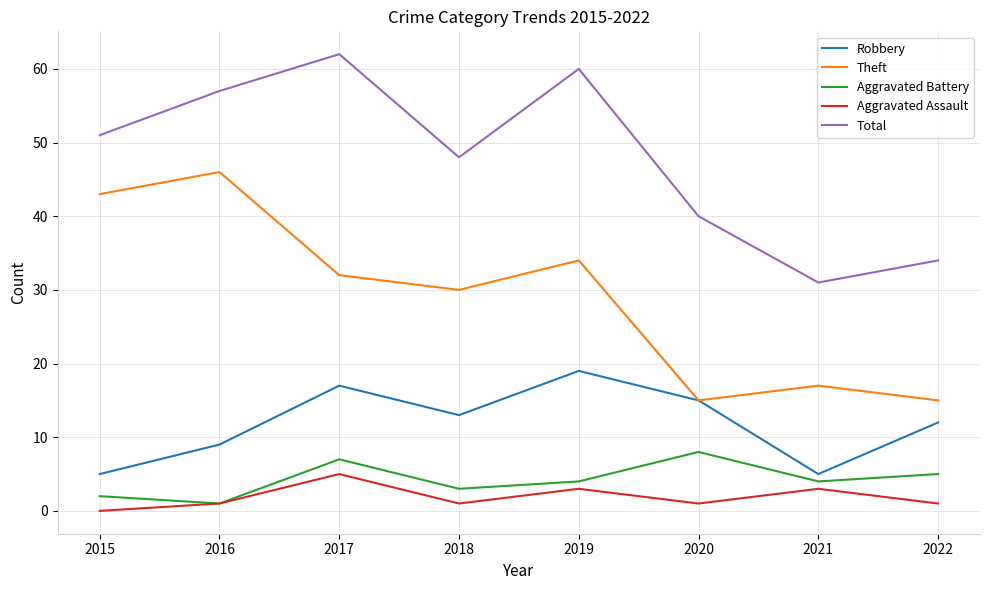

At which category is the sum across all series the highest?

2017